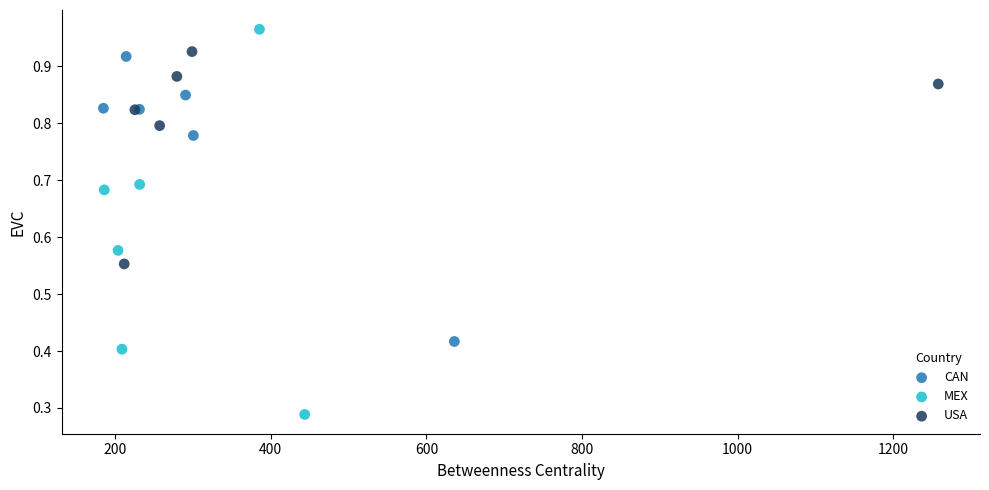

Which series has the largest Y range (max minus min)?

MEX